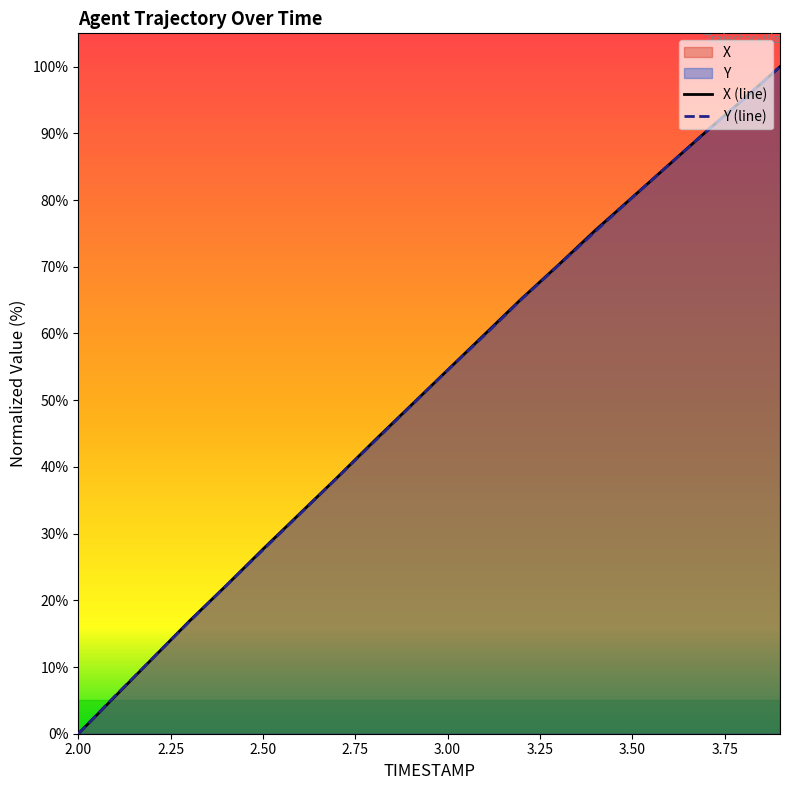

What is the value of the Y point at the 17th from the left?

85.3